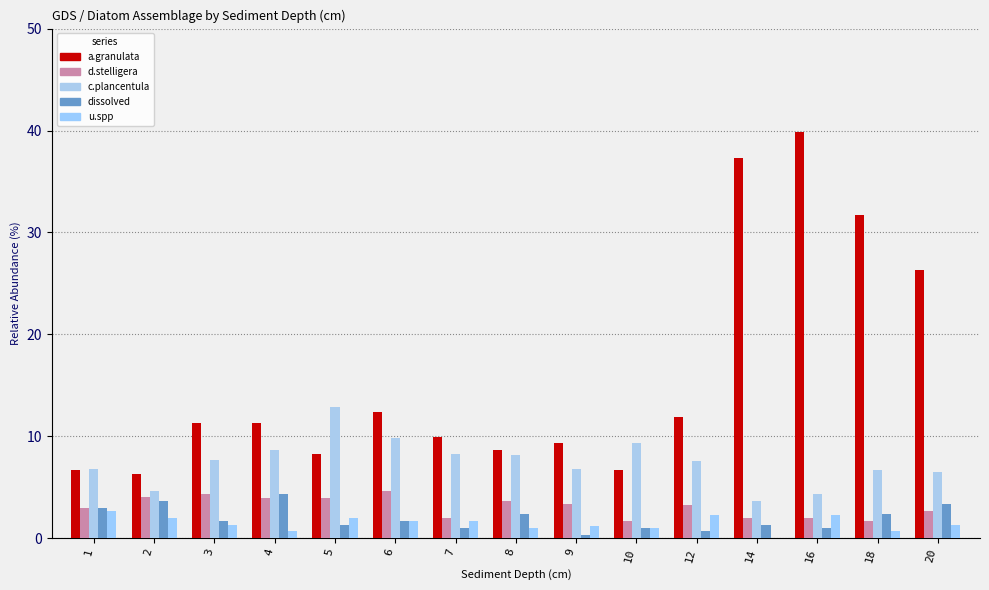

Does the chart contain stacked bars?

No